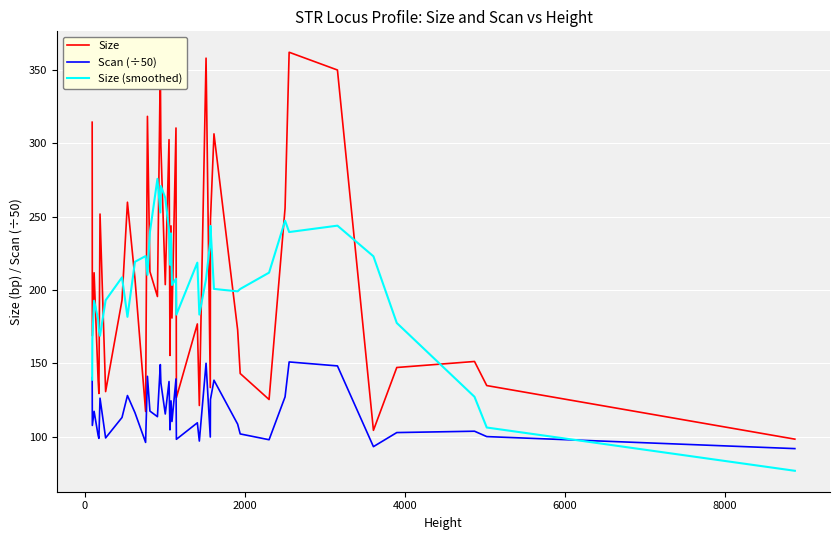

Is this an area chart (filled region under the line)?

No